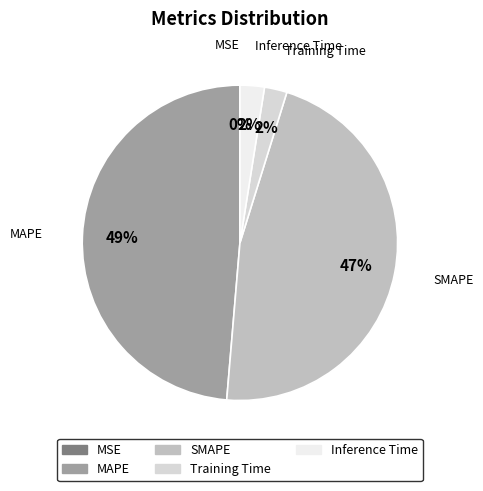

Is it true that MAPE is 49% of the pie?

True